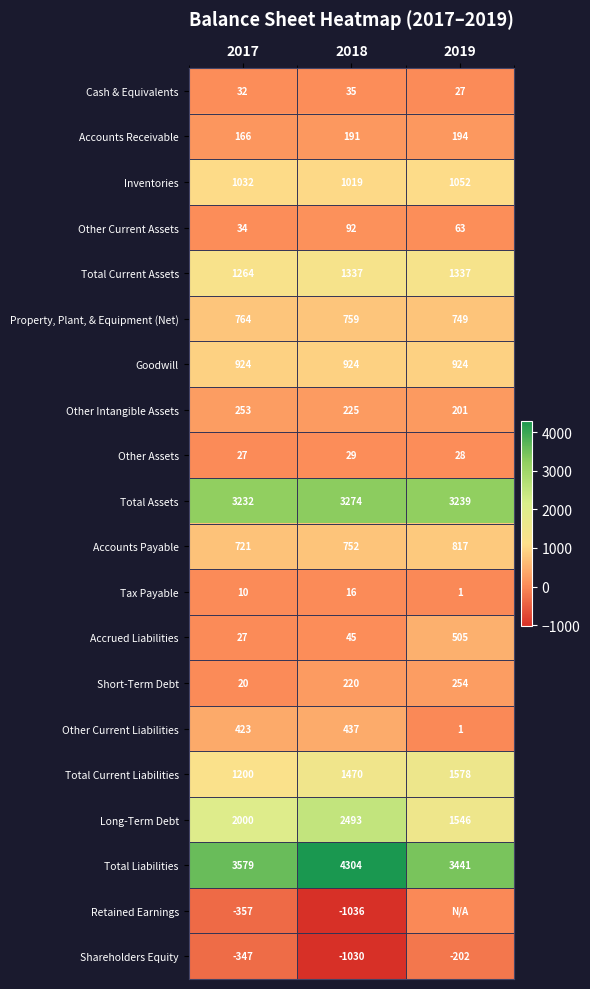

What is the total value across all series at 2017?

15004